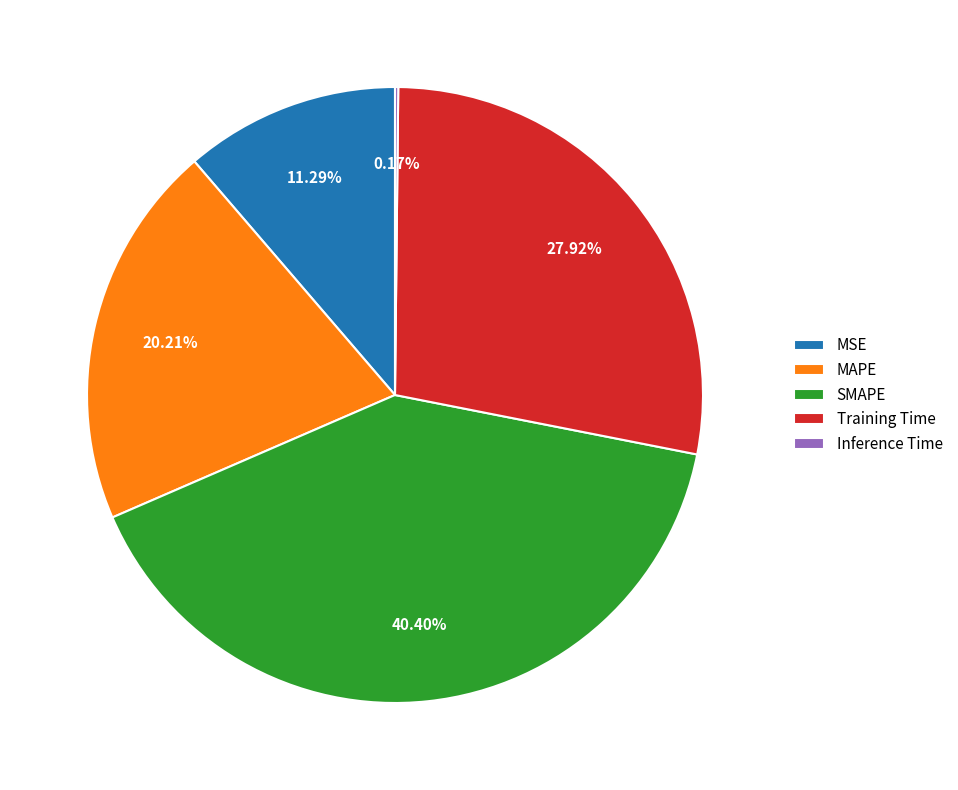

Is it true that SMAPE is 40% of the pie?

True